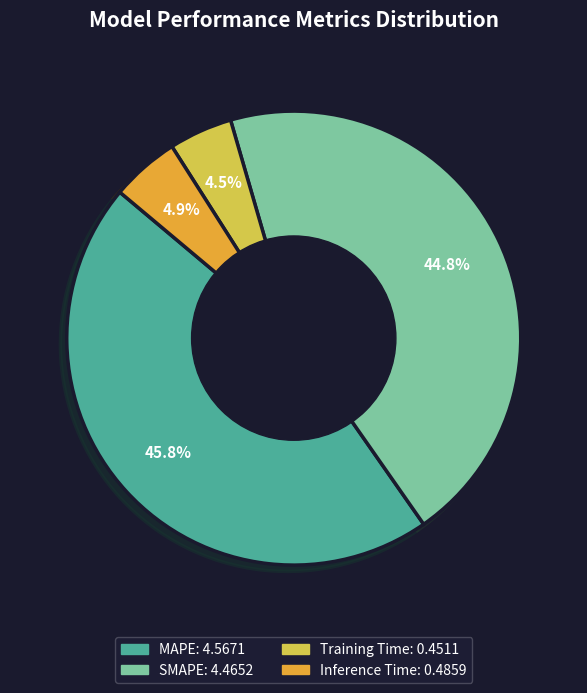

Does Training Time account for over 50% of the chart?

No